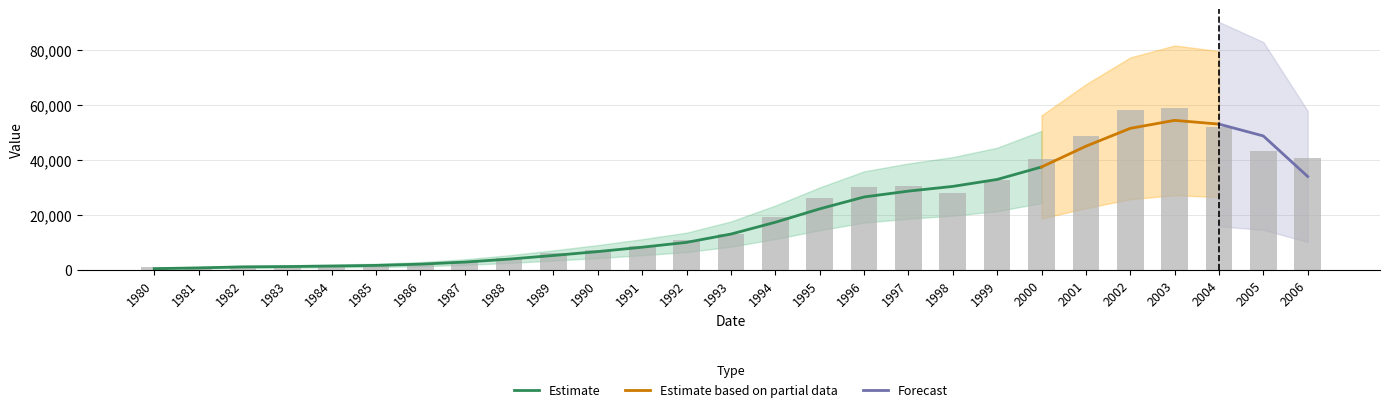

How many bars are there in total?

27